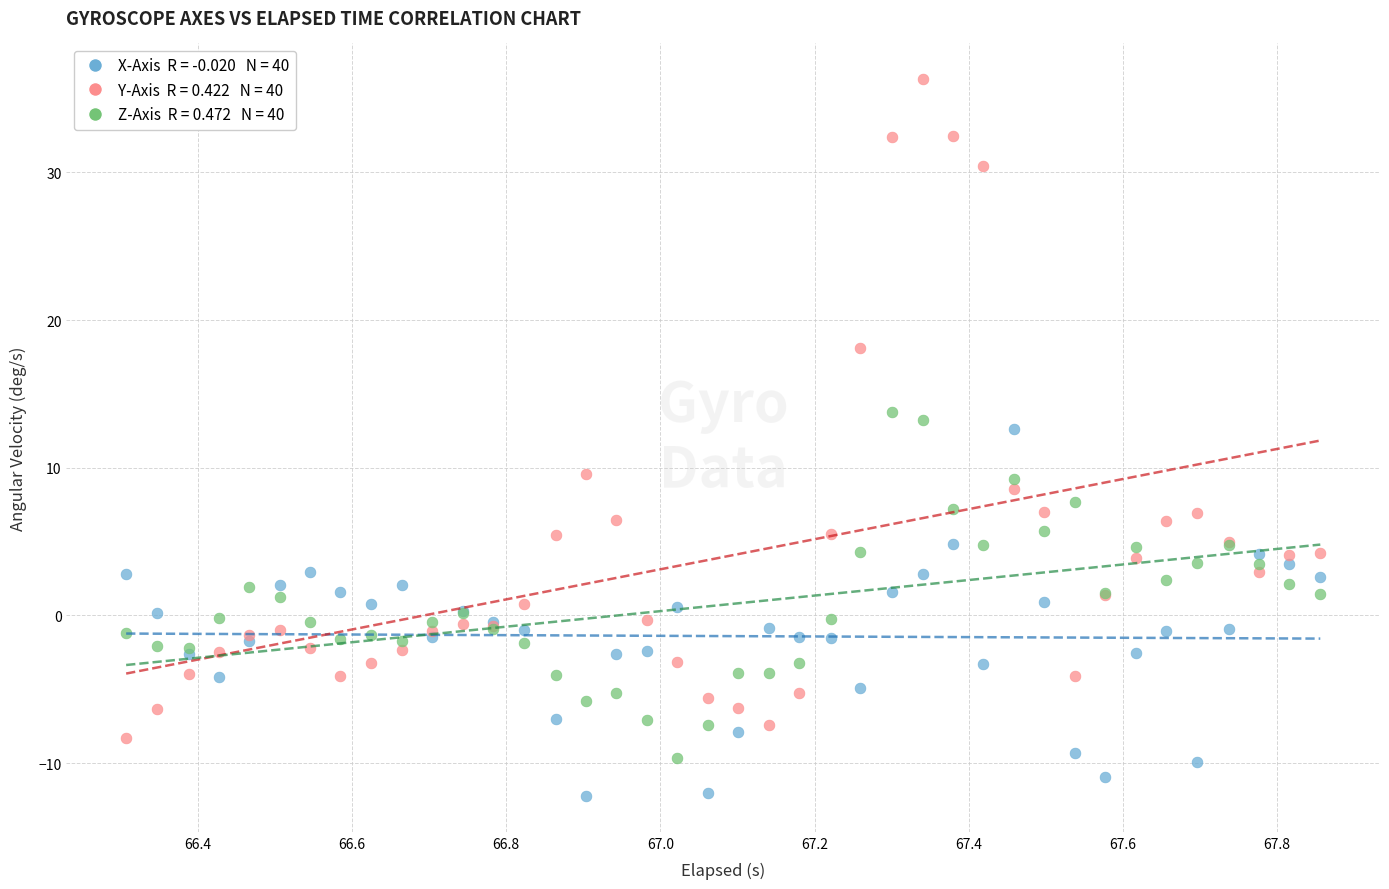

Across all series, what Y value is closest to 12?

12.7